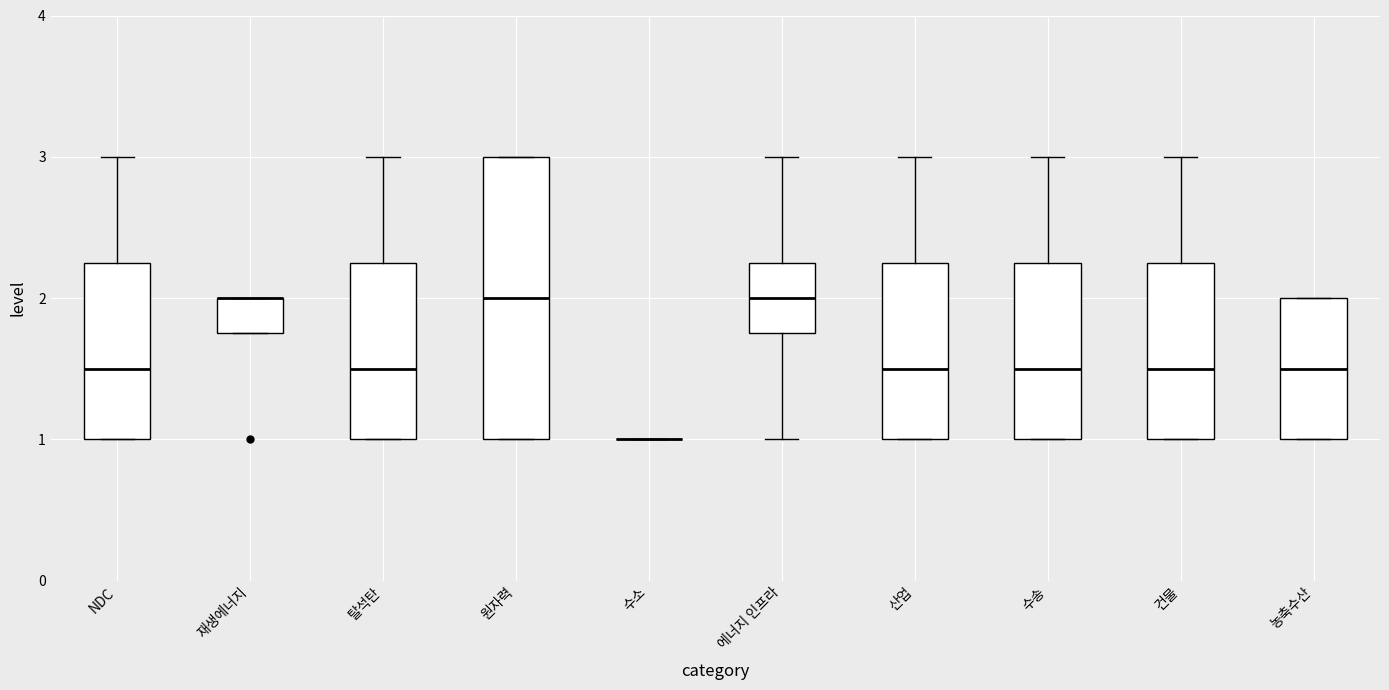

Comparing the boxes themselves (not the whiskers), which one is the tallest?

원자력